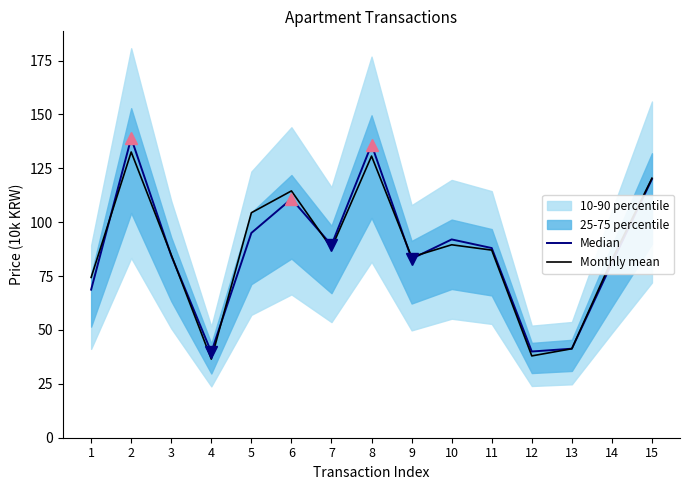

Rank the categories by Monthly mean value from lowest to highest.

4, 12, 13, 1, 14, 9, 3, 11, 7, 10, 5, 6, 15, 8, 2